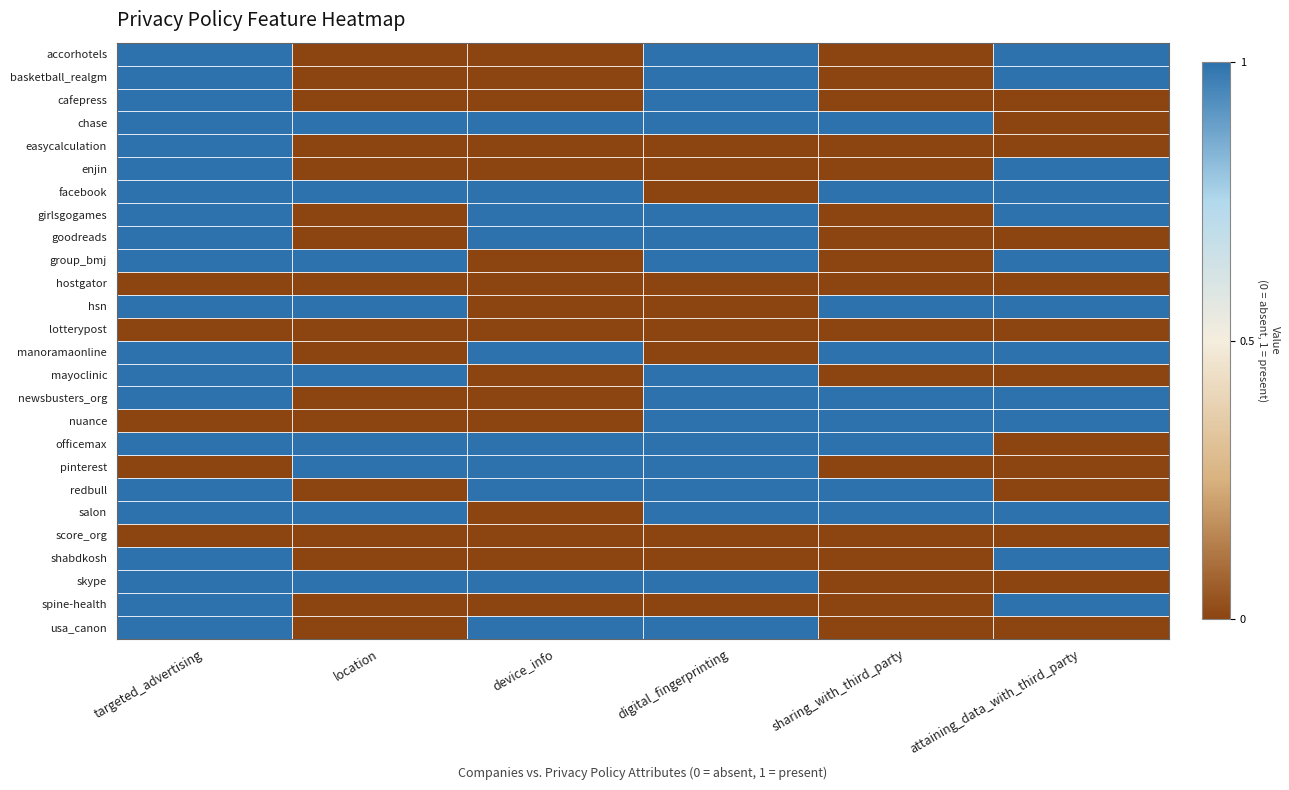

Reading left to right, extract all data points from this chart.

accorhotels: targeted_advertising=1	location=0	device_info=0	digital_fingerprinting=1	sharing_with_third_party=0	attaining_data_with_third_party=1
basketball_realgm: targeted_advertising=1	location=0	device_info=0	digital_fingerprinting=1	sharing_with_third_party=0	attaining_data_with_third_party=1
cafepress: targeted_advertising=1	location=0	device_info=0	digital_fingerprinting=1	sharing_with_third_party=0	attaining_data_with_third_party=0
chase: targeted_advertising=1	location=1	device_info=1	digital_fingerprinting=1	sharing_with_third_party=1	attaining_data_with_third_party=0
easycalculation: targeted_advertising=1	location=0	device_info=0	digital_fingerprinting=0	sharing_with_third_party=0	attaining_data_with_third_party=0
enjin: targeted_advertising=1	location=0	device_info=0	digital_fingerprinting=0	sharing_with_third_party=0	attaining_data_with_third_party=1
facebook: targeted_advertising=1	location=1	device_info=1	digital_fingerprinting=0	sharing_with_third_party=1	attaining_data_with_third_party=1
girlsgogames: targeted_advertising=1	location=0	device_info=1	digital_fingerprinting=1	sharing_with_third_party=0	attaining_data_with_third_party=1
goodreads: targeted_advertising=1	location=0	device_info=1	digital_fingerprinting=1	sharing_with_third_party=0	attaining_data_with_third_party=0
group_bmj: targeted_advertising=1	location=1	device_info=0	digital_fingerprinting=1	sharing_with_third_party=0	attaining_data_with_third_party=1
hostgator: targeted_advertising=0	location=0	device_info=0	digital_fingerprinting=0	sharing_with_third_party=0	attaining_data_with_third_party=0
hsn: targeted_advertising=1	location=1	device_info=0	digital_fingerprinting=0	sharing_with_third_party=1	attaining_data_with_third_party=1
lotterypost: targeted_advertising=0	location=0	device_info=0	digital_fingerprinting=0	sharing_with_third_party=0	attaining_data_with_third_party=0
manoramaonline: targeted_advertising=1	location=0	device_info=1	digital_fingerprinting=0	sharing_with_third_party=1	attaining_data_with_third_party=1
mayoclinic: targeted_advertising=1	location=1	device_info=0	digital_fingerprinting=1	sharing_with_third_party=0	attaining_data_with_third_party=0
newsbusters_org: targeted_advertising=1	location=0	device_info=0	digital_fingerprinting=1	sharing_with_third_party=1	attaining_data_with_third_party=1
nuance: targeted_advertising=0	location=0	device_info=0	digital_fingerprinting=1	sharing_with_third_party=1	attaining_data_with_third_party=1
officemax: targeted_advertising=1	location=1	device_info=1	digital_fingerprinting=1	sharing_with_third_party=1	attaining_data_with_third_party=0
pinterest: targeted_advertising=0	location=1	device_info=1	digital_fingerprinting=1	sharing_with_third_party=0	attaining_data_with_third_party=0
redbull: targeted_advertising=1	location=0	device_info=1	digital_fingerprinting=1	sharing_with_third_party=1	attaining_data_with_third_party=0
salon: targeted_advertising=1	location=1	device_info=0	digital_fingerprinting=1	sharing_with_third_party=1	attaining_data_with_third_party=1
score_org: targeted_advertising=0	location=0	device_info=0	digital_fingerprinting=0	sharing_with_third_party=0	attaining_data_with_third_party=0
shabdkosh: targeted_advertising=1	location=0	device_info=0	digital_fingerprinting=0	sharing_with_third_party=0	attaining_data_with_third_party=1
skype: targeted_advertising=1	location=1	device_info=1	digital_fingerprinting=1	sharing_with_third_party=0	attaining_data_with_third_party=0
spine-health: targeted_advertising=1	location=0	device_info=0	digital_fingerprinting=0	sharing_with_third_party=0	attaining_data_with_third_party=1
usa_canon: targeted_advertising=1	location=0	device_info=1	digital_fingerprinting=1	sharing_with_third_party=0	attaining_data_with_third_party=0